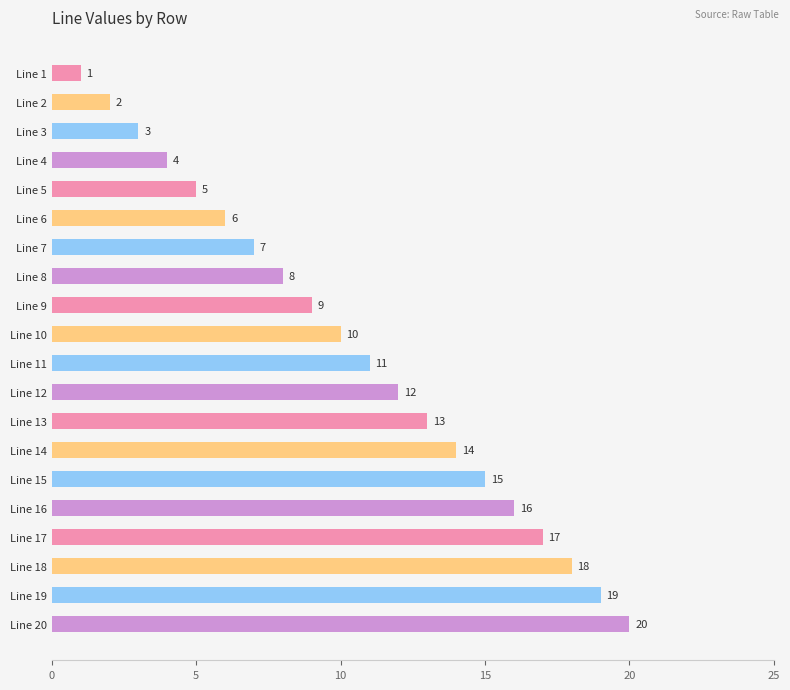

What is the change in value from Line 15 to Line 20?

+5